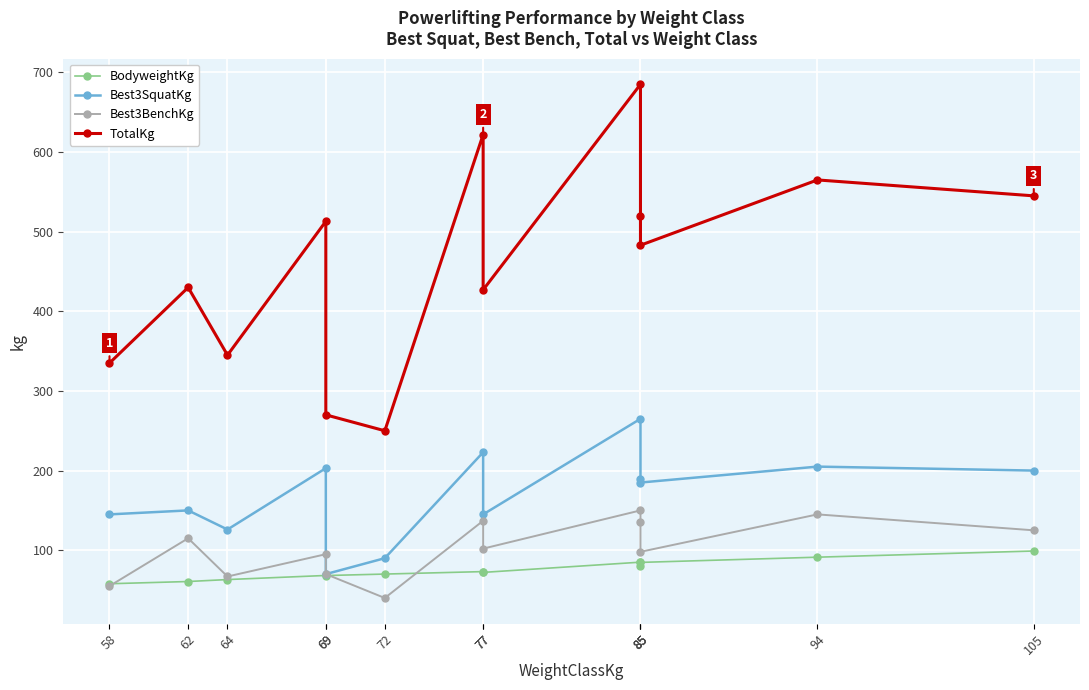

The Best3SquatKg series shows 145.0 at 58. True or false?

True